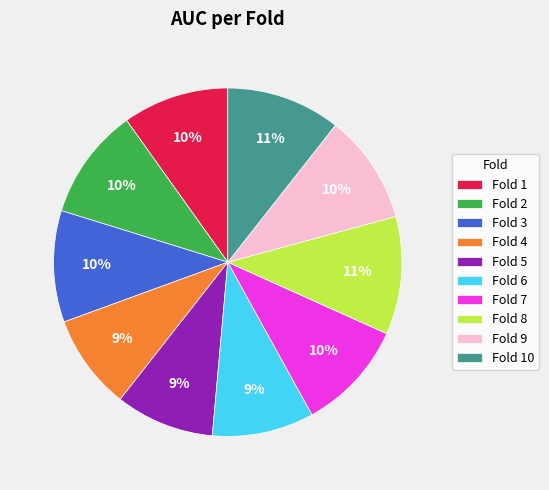

Is the sum of Fold 1 and Fold 6 greater than half?

No